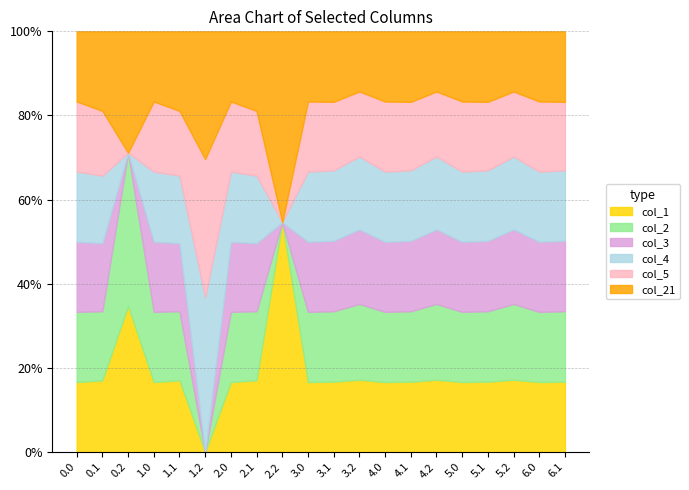

True or false: col_1 has a value of 400.0 at 1.0.

True